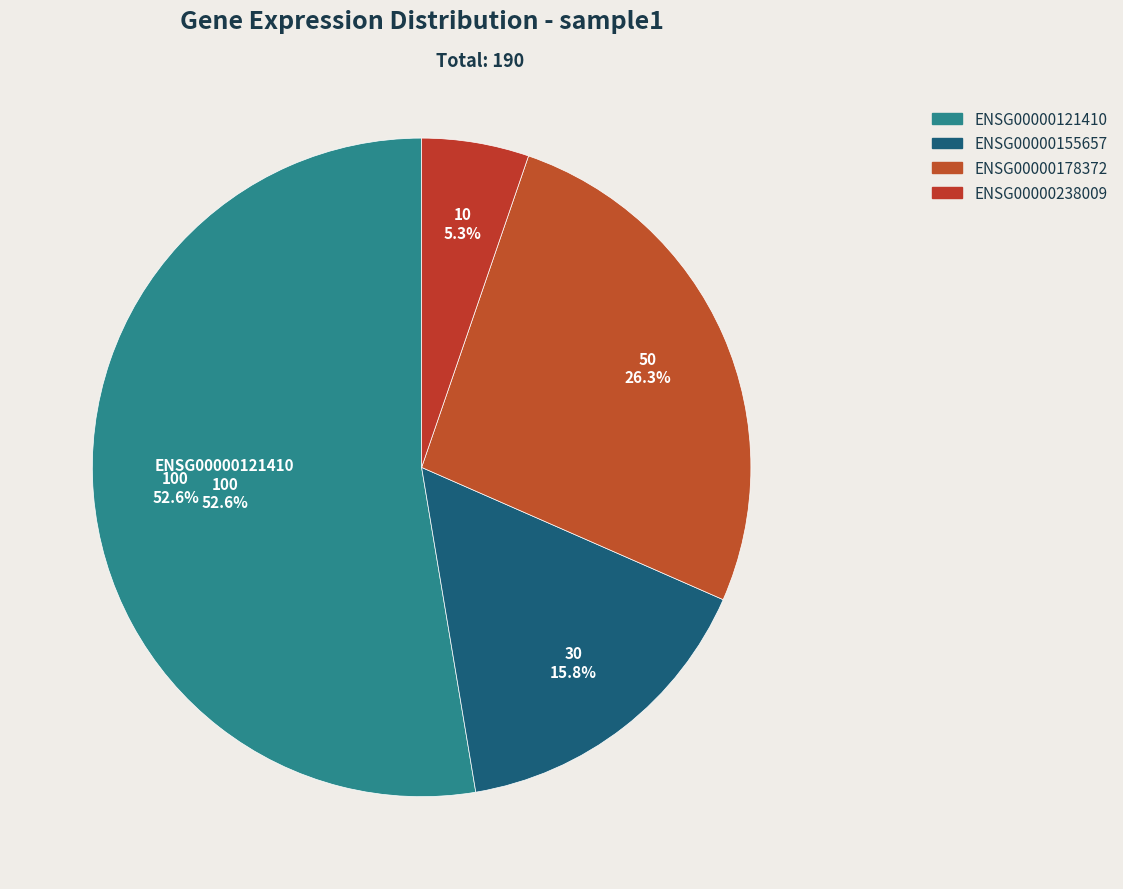

Rank the categories by value from highest to lowest.

ENSG00000121410, ENSG00000178372, ENSG00000155657, ENSG00000238009